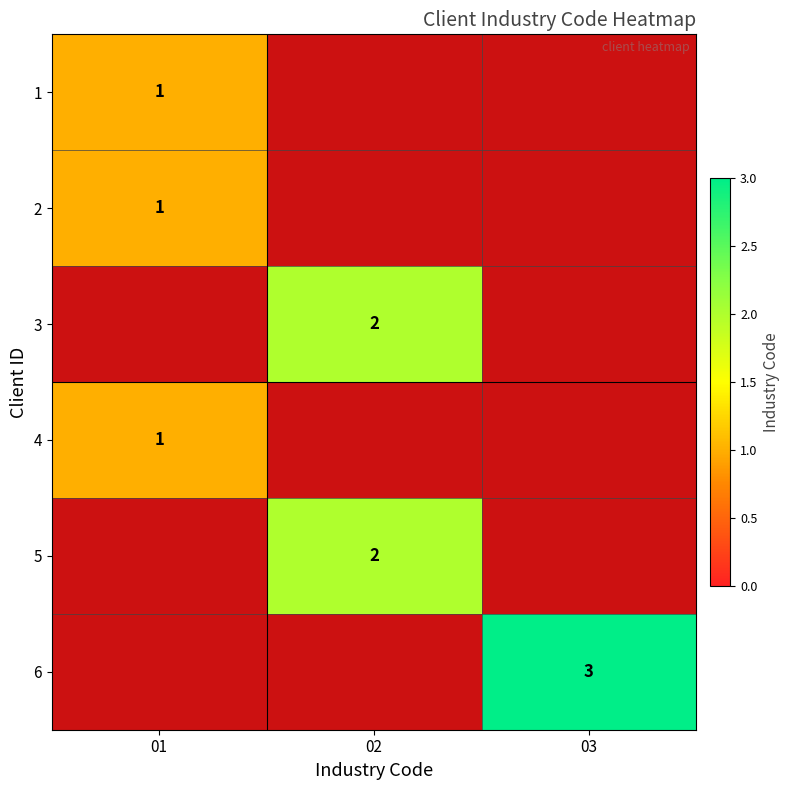

At which category does the chart reach its peak across all series?

03